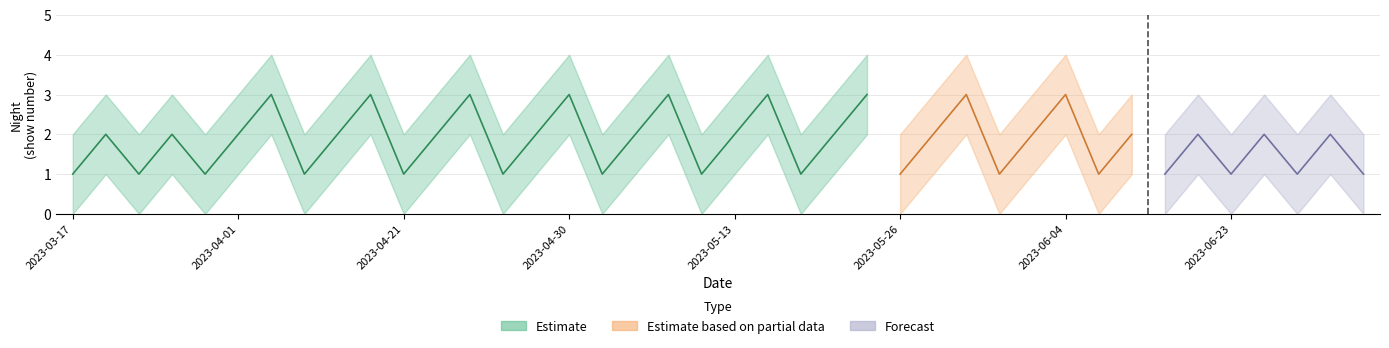

What is the label of the 37th point from the right?

2023-03-25